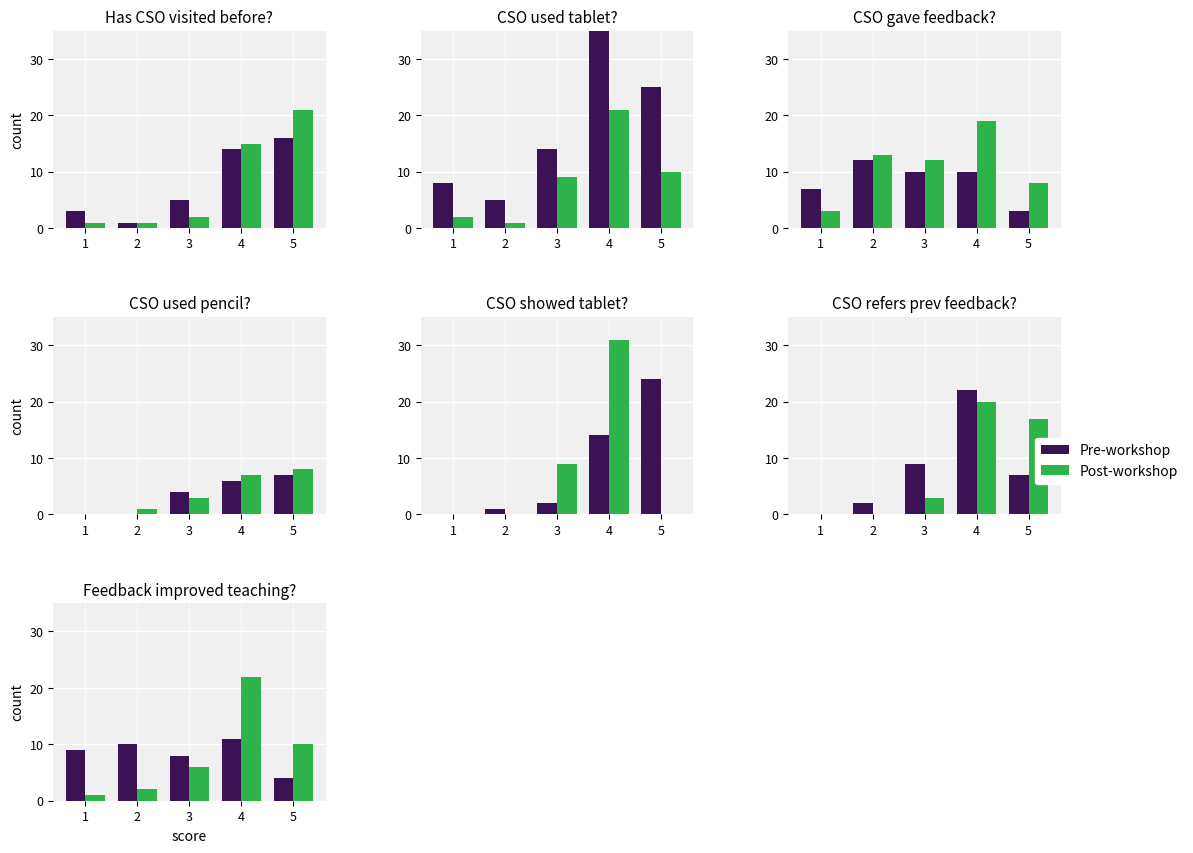

Rank the series at 5 from lowest to highest value.

Pre-workshop, Post-workshop